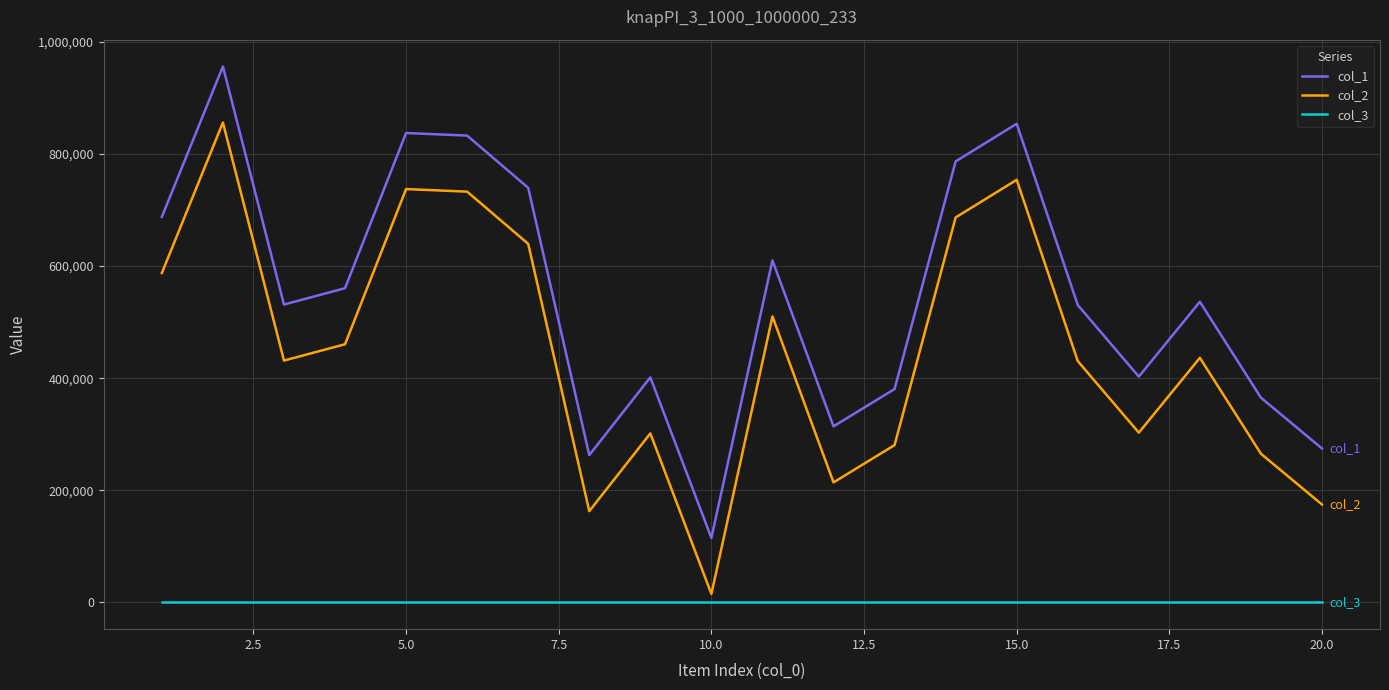

At how many categories does at least one series exceed 550357?

9